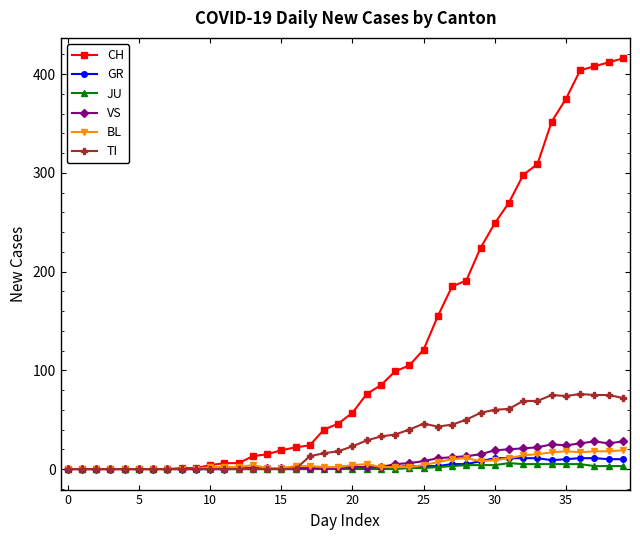

What is the highest value of the GR series?

11